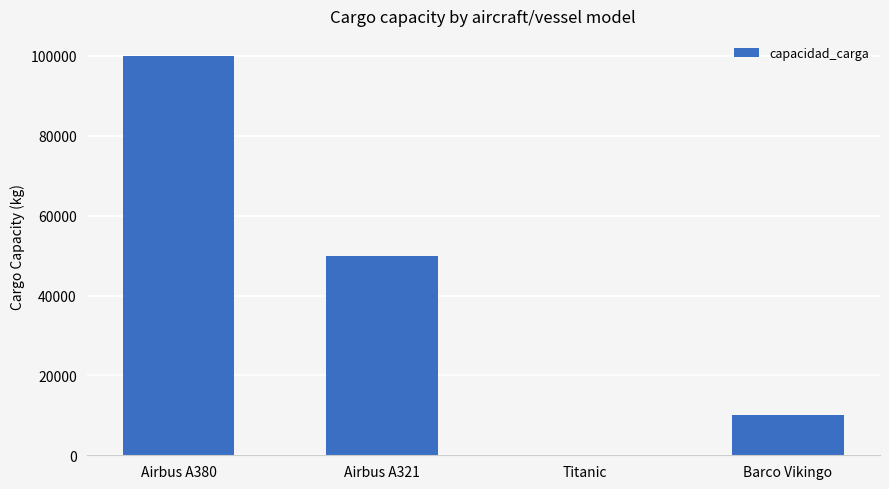

What is the change in value from Airbus A380 to Airbus A321?

-50000